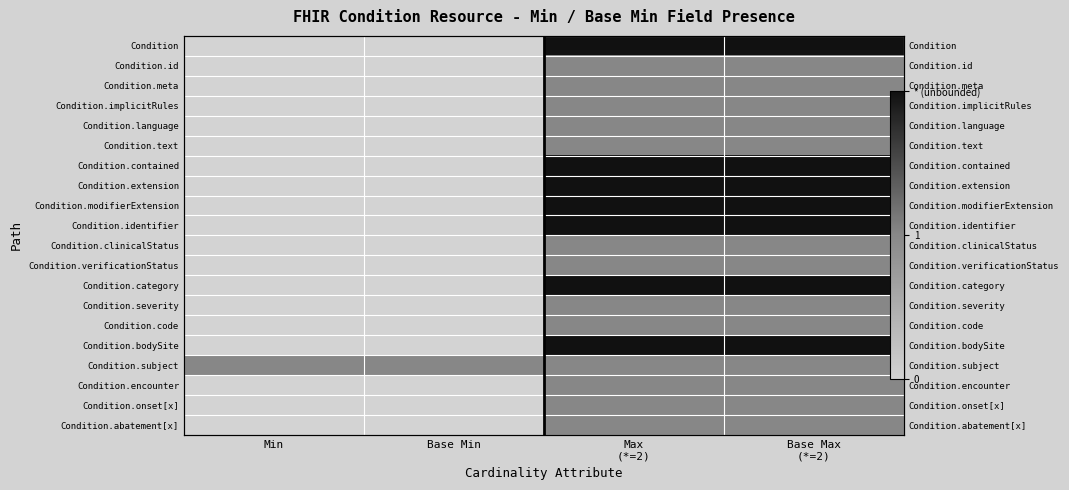

At which category does the chart reach its peak across all series?

Max
(*=2)